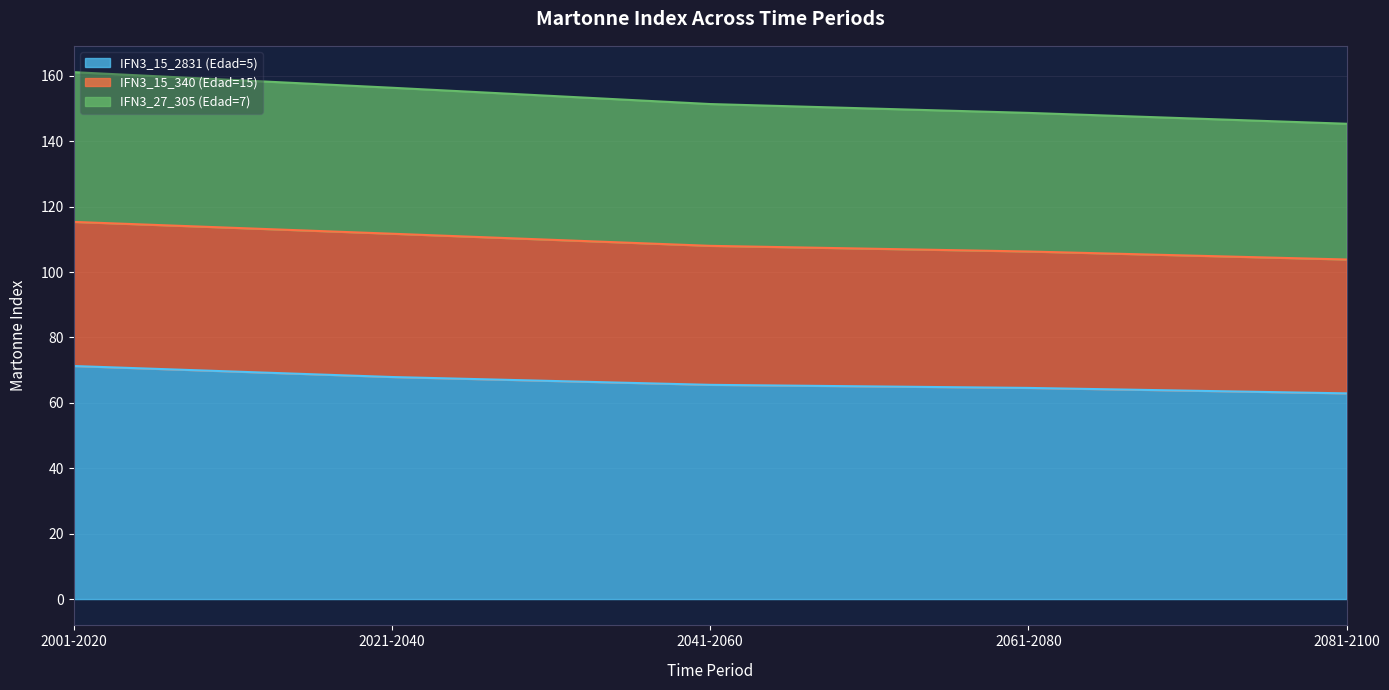

At which label is IFN3_15_2831 (Edad=5) closest to 67?

2021-2040